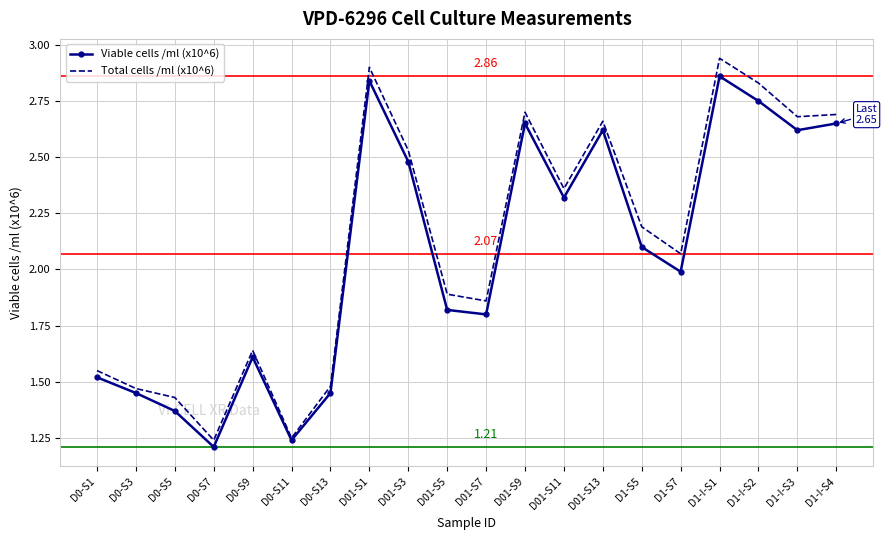

In Viable cells /ml (x10^6), how many points are lower than both neighbors (excluding endpoints)?

6